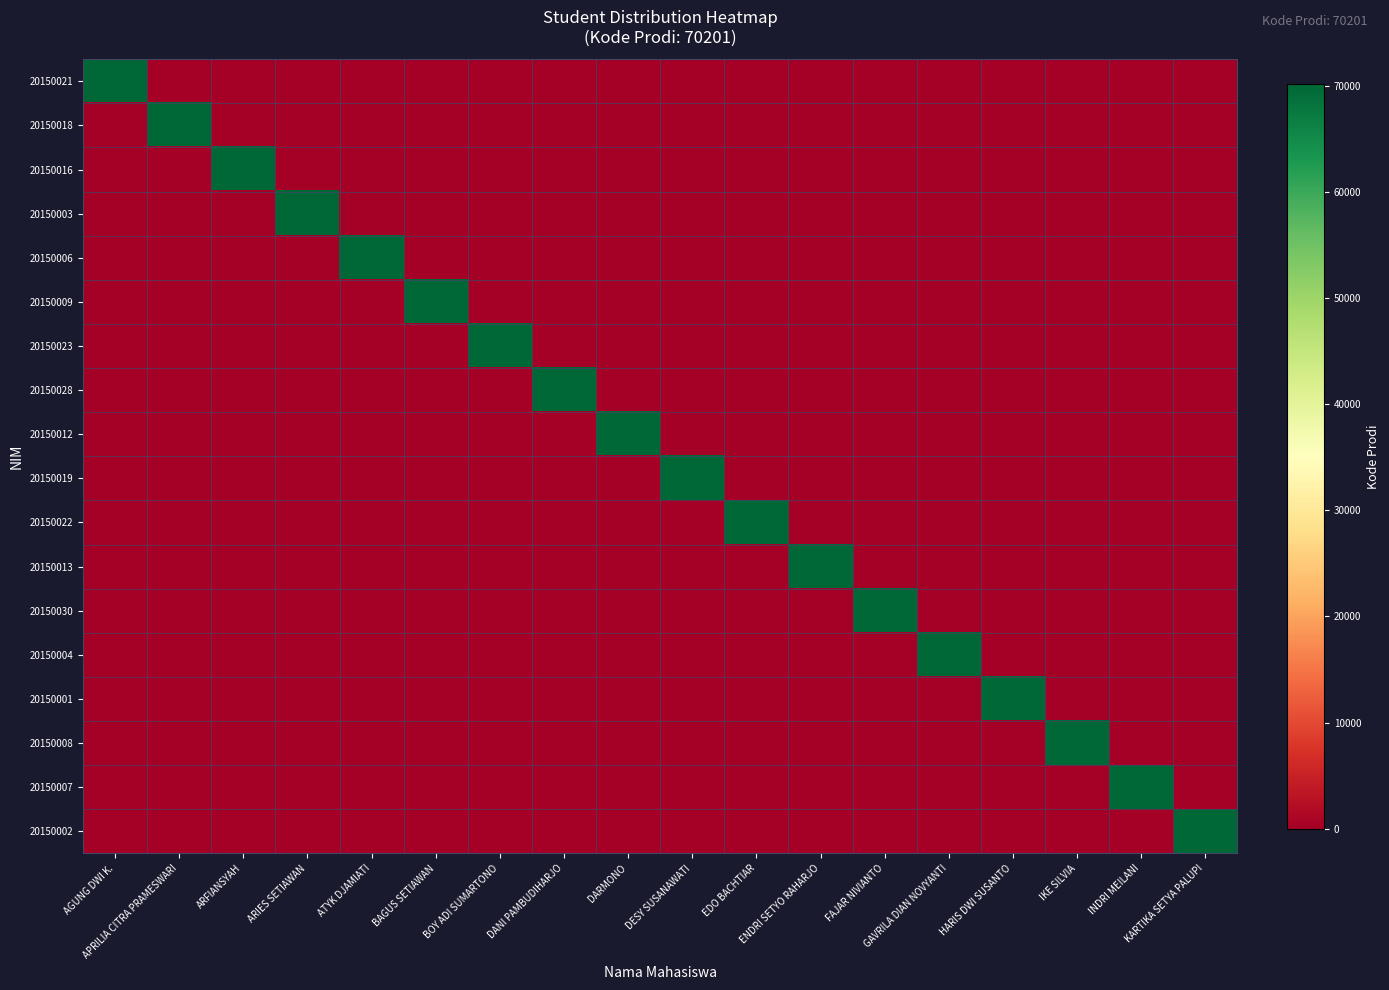

Reading left to right, transcribe all the data shown in this chart.

20150021: AGUNG DWI K.=70201	APRILIA CITRA PRAMESWARI=0	ARFIANSYAH=0	ARIES SETIAWAN=0	ATYK DJAMIATI=0	BAGUS SETIAWAN=0	BOY ADI SUMARTONO=0	DANI PAMBUDIHARJO=0	DARMONO=0	DESY SUSANAWATI=0	EDO BACHTIAR=0	ENDRI SETYO RAHARJO=0	FAJAR NIVIANTO=0	GAVRILA DIAN NOVYANTI=0	HARIS DWI SUSANTO=0	IKE SILVIA=0	INDRI MEILANI=0	KARTIKA SETYA PALUPI=0
20150018: AGUNG DWI K.=0	APRILIA CITRA PRAMESWARI=70201	ARFIANSYAH=0	ARIES SETIAWAN=0	ATYK DJAMIATI=0	BAGUS SETIAWAN=0	BOY ADI SUMARTONO=0	DANI PAMBUDIHARJO=0	DARMONO=0	DESY SUSANAWATI=0	EDO BACHTIAR=0	ENDRI SETYO RAHARJO=0	FAJAR NIVIANTO=0	GAVRILA DIAN NOVYANTI=0	HARIS DWI SUSANTO=0	IKE SILVIA=0	INDRI MEILANI=0	KARTIKA SETYA PALUPI=0
20150016: AGUNG DWI K.=0	APRILIA CITRA PRAMESWARI=0	ARFIANSYAH=70201	ARIES SETIAWAN=0	ATYK DJAMIATI=0	BAGUS SETIAWAN=0	BOY ADI SUMARTONO=0	DANI PAMBUDIHARJO=0	DARMONO=0	DESY SUSANAWATI=0	EDO BACHTIAR=0	ENDRI SETYO RAHARJO=0	FAJAR NIVIANTO=0	GAVRILA DIAN NOVYANTI=0	HARIS DWI SUSANTO=0	IKE SILVIA=0	INDRI MEILANI=0	KARTIKA SETYA PALUPI=0
20150003: AGUNG DWI K.=0	APRILIA CITRA PRAMESWARI=0	ARFIANSYAH=0	ARIES SETIAWAN=70201	ATYK DJAMIATI=0	BAGUS SETIAWAN=0	BOY ADI SUMARTONO=0	DANI PAMBUDIHARJO=0	DARMONO=0	DESY SUSANAWATI=0	EDO BACHTIAR=0	ENDRI SETYO RAHARJO=0	FAJAR NIVIANTO=0	GAVRILA DIAN NOVYANTI=0	HARIS DWI SUSANTO=0	IKE SILVIA=0	INDRI MEILANI=0	KARTIKA SETYA PALUPI=0
20150006: AGUNG DWI K.=0	APRILIA CITRA PRAMESWARI=0	ARFIANSYAH=0	ARIES SETIAWAN=0	ATYK DJAMIATI=70201	BAGUS SETIAWAN=0	BOY ADI SUMARTONO=0	DANI PAMBUDIHARJO=0	DARMONO=0	DESY SUSANAWATI=0	EDO BACHTIAR=0	ENDRI SETYO RAHARJO=0	FAJAR NIVIANTO=0	GAVRILA DIAN NOVYANTI=0	HARIS DWI SUSANTO=0	IKE SILVIA=0	INDRI MEILANI=0	KARTIKA SETYA PALUPI=0
20150009: AGUNG DWI K.=0	APRILIA CITRA PRAMESWARI=0	ARFIANSYAH=0	ARIES SETIAWAN=0	ATYK DJAMIATI=0	BAGUS SETIAWAN=70201	BOY ADI SUMARTONO=0	DANI PAMBUDIHARJO=0	DARMONO=0	DESY SUSANAWATI=0	EDO BACHTIAR=0	ENDRI SETYO RAHARJO=0	FAJAR NIVIANTO=0	GAVRILA DIAN NOVYANTI=0	HARIS DWI SUSANTO=0	IKE SILVIA=0	INDRI MEILANI=0	KARTIKA SETYA PALUPI=0
20150023: AGUNG DWI K.=0	APRILIA CITRA PRAMESWARI=0	ARFIANSYAH=0	ARIES SETIAWAN=0	ATYK DJAMIATI=0	BAGUS SETIAWAN=0	BOY ADI SUMARTONO=70201	DANI PAMBUDIHARJO=0	DARMONO=0	DESY SUSANAWATI=0	EDO BACHTIAR=0	ENDRI SETYO RAHARJO=0	FAJAR NIVIANTO=0	GAVRILA DIAN NOVYANTI=0	HARIS DWI SUSANTO=0	IKE SILVIA=0	INDRI MEILANI=0	KARTIKA SETYA PALUPI=0
20150028: AGUNG DWI K.=0	APRILIA CITRA PRAMESWARI=0	ARFIANSYAH=0	ARIES SETIAWAN=0	ATYK DJAMIATI=0	BAGUS SETIAWAN=0	BOY ADI SUMARTONO=0	DANI PAMBUDIHARJO=70201	DARMONO=0	DESY SUSANAWATI=0	EDO BACHTIAR=0	ENDRI SETYO RAHARJO=0	FAJAR NIVIANTO=0	GAVRILA DIAN NOVYANTI=0	HARIS DWI SUSANTO=0	IKE SILVIA=0	INDRI MEILANI=0	KARTIKA SETYA PALUPI=0
20150012: AGUNG DWI K.=0	APRILIA CITRA PRAMESWARI=0	ARFIANSYAH=0	ARIES SETIAWAN=0	ATYK DJAMIATI=0	BAGUS SETIAWAN=0	BOY ADI SUMARTONO=0	DANI PAMBUDIHARJO=0	DARMONO=70201	DESY SUSANAWATI=0	EDO BACHTIAR=0	ENDRI SETYO RAHARJO=0	FAJAR NIVIANTO=0	GAVRILA DIAN NOVYANTI=0	HARIS DWI SUSANTO=0	IKE SILVIA=0	INDRI MEILANI=0	KARTIKA SETYA PALUPI=0
20150019: AGUNG DWI K.=0	APRILIA CITRA PRAMESWARI=0	ARFIANSYAH=0	ARIES SETIAWAN=0	ATYK DJAMIATI=0	BAGUS SETIAWAN=0	BOY ADI SUMARTONO=0	DANI PAMBUDIHARJO=0	DARMONO=0	DESY SUSANAWATI=70201	EDO BACHTIAR=0	ENDRI SETYO RAHARJO=0	FAJAR NIVIANTO=0	GAVRILA DIAN NOVYANTI=0	HARIS DWI SUSANTO=0	IKE SILVIA=0	INDRI MEILANI=0	KARTIKA SETYA PALUPI=0
20150022: AGUNG DWI K.=0	APRILIA CITRA PRAMESWARI=0	ARFIANSYAH=0	ARIES SETIAWAN=0	ATYK DJAMIATI=0	BAGUS SETIAWAN=0	BOY ADI SUMARTONO=0	DANI PAMBUDIHARJO=0	DARMONO=0	DESY SUSANAWATI=0	EDO BACHTIAR=70201	ENDRI SETYO RAHARJO=0	FAJAR NIVIANTO=0	GAVRILA DIAN NOVYANTI=0	HARIS DWI SUSANTO=0	IKE SILVIA=0	INDRI MEILANI=0	KARTIKA SETYA PALUPI=0
20150013: AGUNG DWI K.=0	APRILIA CITRA PRAMESWARI=0	ARFIANSYAH=0	ARIES SETIAWAN=0	ATYK DJAMIATI=0	BAGUS SETIAWAN=0	BOY ADI SUMARTONO=0	DANI PAMBUDIHARJO=0	DARMONO=0	DESY SUSANAWATI=0	EDO BACHTIAR=0	ENDRI SETYO RAHARJO=70201	FAJAR NIVIANTO=0	GAVRILA DIAN NOVYANTI=0	HARIS DWI SUSANTO=0	IKE SILVIA=0	INDRI MEILANI=0	KARTIKA SETYA PALUPI=0
20150030: AGUNG DWI K.=0	APRILIA CITRA PRAMESWARI=0	ARFIANSYAH=0	ARIES SETIAWAN=0	ATYK DJAMIATI=0	BAGUS SETIAWAN=0	BOY ADI SUMARTONO=0	DANI PAMBUDIHARJO=0	DARMONO=0	DESY SUSANAWATI=0	EDO BACHTIAR=0	ENDRI SETYO RAHARJO=0	FAJAR NIVIANTO=70201	GAVRILA DIAN NOVYANTI=0	HARIS DWI SUSANTO=0	IKE SILVIA=0	INDRI MEILANI=0	KARTIKA SETYA PALUPI=0
20150004: AGUNG DWI K.=0	APRILIA CITRA PRAMESWARI=0	ARFIANSYAH=0	ARIES SETIAWAN=0	ATYK DJAMIATI=0	BAGUS SETIAWAN=0	BOY ADI SUMARTONO=0	DANI PAMBUDIHARJO=0	DARMONO=0	DESY SUSANAWATI=0	EDO BACHTIAR=0	ENDRI SETYO RAHARJO=0	FAJAR NIVIANTO=0	GAVRILA DIAN NOVYANTI=70201	HARIS DWI SUSANTO=0	IKE SILVIA=0	INDRI MEILANI=0	KARTIKA SETYA PALUPI=0
20150001: AGUNG DWI K.=0	APRILIA CITRA PRAMESWARI=0	ARFIANSYAH=0	ARIES SETIAWAN=0	ATYK DJAMIATI=0	BAGUS SETIAWAN=0	BOY ADI SUMARTONO=0	DANI PAMBUDIHARJO=0	DARMONO=0	DESY SUSANAWATI=0	EDO BACHTIAR=0	ENDRI SETYO RAHARJO=0	FAJAR NIVIANTO=0	GAVRILA DIAN NOVYANTI=0	HARIS DWI SUSANTO=70201	IKE SILVIA=0	INDRI MEILANI=0	KARTIKA SETYA PALUPI=0
20150008: AGUNG DWI K.=0	APRILIA CITRA PRAMESWARI=0	ARFIANSYAH=0	ARIES SETIAWAN=0	ATYK DJAMIATI=0	BAGUS SETIAWAN=0	BOY ADI SUMARTONO=0	DANI PAMBUDIHARJO=0	DARMONO=0	DESY SUSANAWATI=0	EDO BACHTIAR=0	ENDRI SETYO RAHARJO=0	FAJAR NIVIANTO=0	GAVRILA DIAN NOVYANTI=0	HARIS DWI SUSANTO=0	IKE SILVIA=70201	INDRI MEILANI=0	KARTIKA SETYA PALUPI=0
20150007: AGUNG DWI K.=0	APRILIA CITRA PRAMESWARI=0	ARFIANSYAH=0	ARIES SETIAWAN=0	ATYK DJAMIATI=0	BAGUS SETIAWAN=0	BOY ADI SUMARTONO=0	DANI PAMBUDIHARJO=0	DARMONO=0	DESY SUSANAWATI=0	EDO BACHTIAR=0	ENDRI SETYO RAHARJO=0	FAJAR NIVIANTO=0	GAVRILA DIAN NOVYANTI=0	HARIS DWI SUSANTO=0	IKE SILVIA=0	INDRI MEILANI=70201	KARTIKA SETYA PALUPI=0
20150002: AGUNG DWI K.=0	APRILIA CITRA PRAMESWARI=0	ARFIANSYAH=0	ARIES SETIAWAN=0	ATYK DJAMIATI=0	BAGUS SETIAWAN=0	BOY ADI SUMARTONO=0	DANI PAMBUDIHARJO=0	DARMONO=0	DESY SUSANAWATI=0	EDO BACHTIAR=0	ENDRI SETYO RAHARJO=0	FAJAR NIVIANTO=0	GAVRILA DIAN NOVYANTI=0	HARIS DWI SUSANTO=0	IKE SILVIA=0	INDRI MEILANI=0	KARTIKA SETYA PALUPI=70201